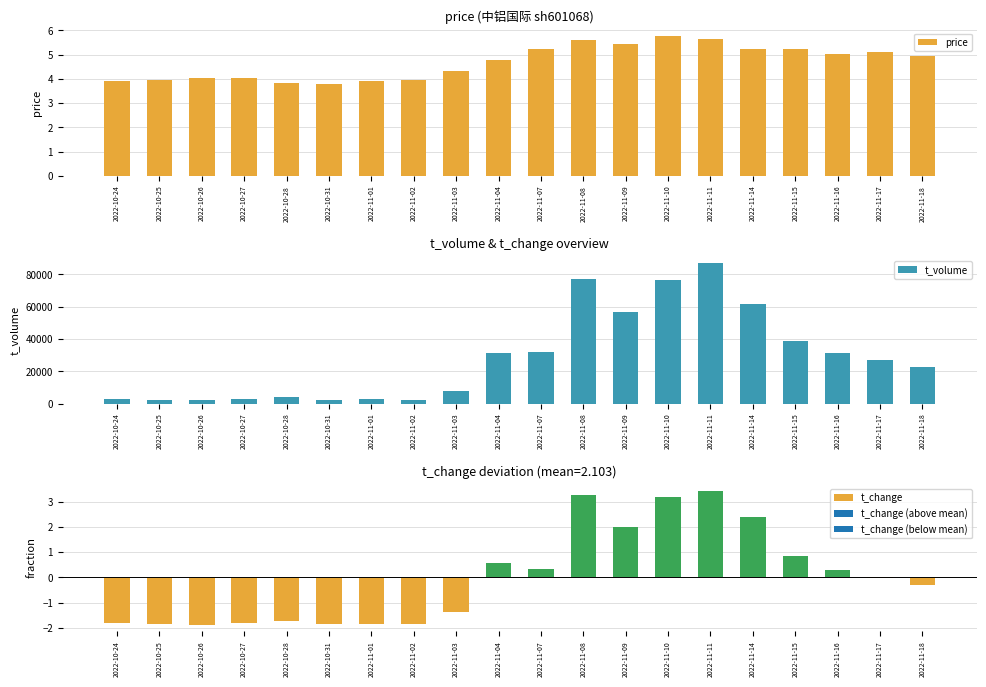

At which category is the sum across all series the highest?

2022-11-11